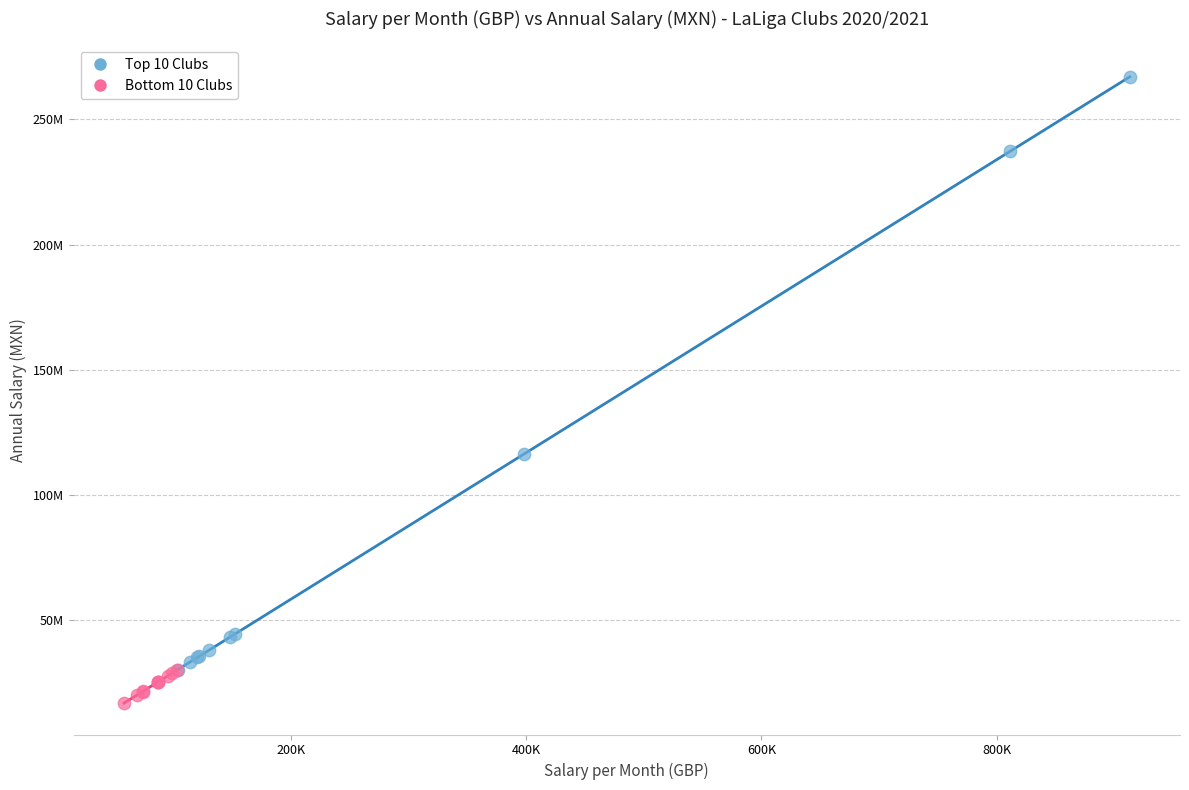

Which series reaches the minimum Y coordinate?

Bottom 10 Clubs